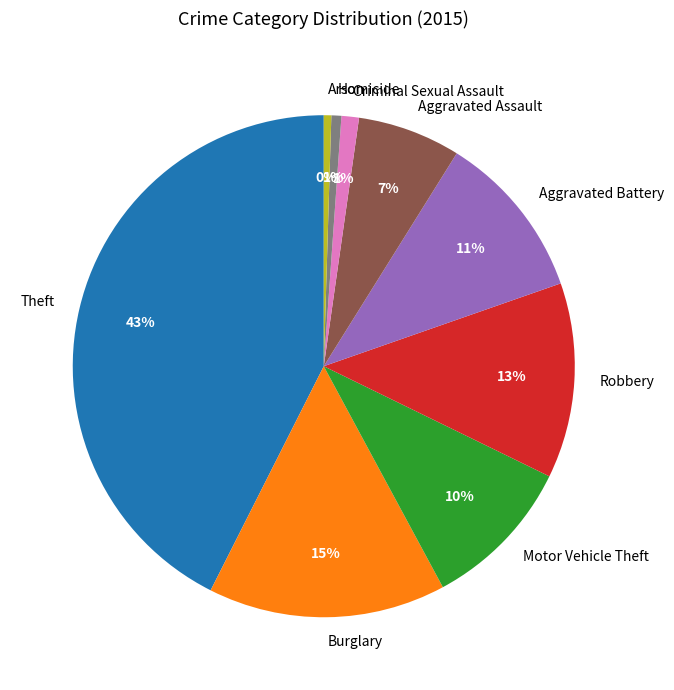

Which category has the biggest portion of the pie?

Theft